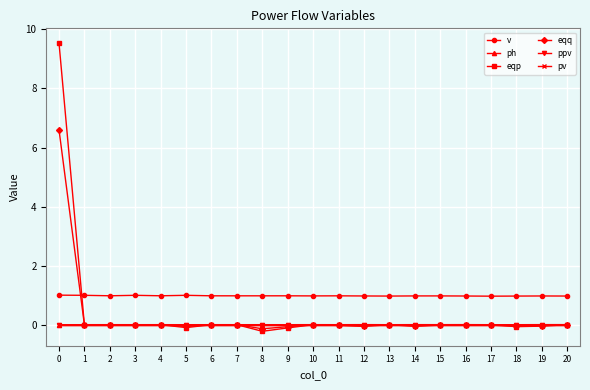

Reading left to right, what are all the values shown in this chart?

v: 1.0	1.0	1.0	1.0	1.0	1.0	1.0	1.0	1.0	1.0	1.0	1.0	1.0	1.0	1.0	1.0	1.0	1.0	1.0	1.0	1.0
ph: 0.0	0.0	0.0	0.0	0.0	0.0	0.0	0.0	0.0	0.0	0.0	0.0	0.0	-0.0	0.0	0.0	0.0	-0.0	-0.0	0.0	0.0
eqp: 9.5	0.0	-0.0	0.0	0.0	-0.1	-0.0	0.0	-0.2	-0.1	-0.0	-0.0	-0.1	-0.0	-0.1	-0.0	-0.0	-0.0	-0.1	-0.0	0.0
eqq: 6.6	-0.0	0.0	0.0	0.0	-0.1	-0.0	0.0	-0.1	-0.1	0.0	-0.0	-0.0	0.0	-0.0	-0.0	-0.0	-0.0	-0.0	-0.0	-0.0
ppv: 0.0	0.0	0.0	0.0	0.0	0.0	0.0	0.0	0.0	0.0	0.0	0.0	0.0	0.0	0.0	0.0	0.0	0.0	0.0	0.0	0.0
pv: 0.0	0.0	0.0	0.0	0.0	0.0	0.0	0.0	0.0	0.0	0.0	0.0	0.0	0.0	0.0	0.0	0.0	0.0	0.0	0.0	0.0